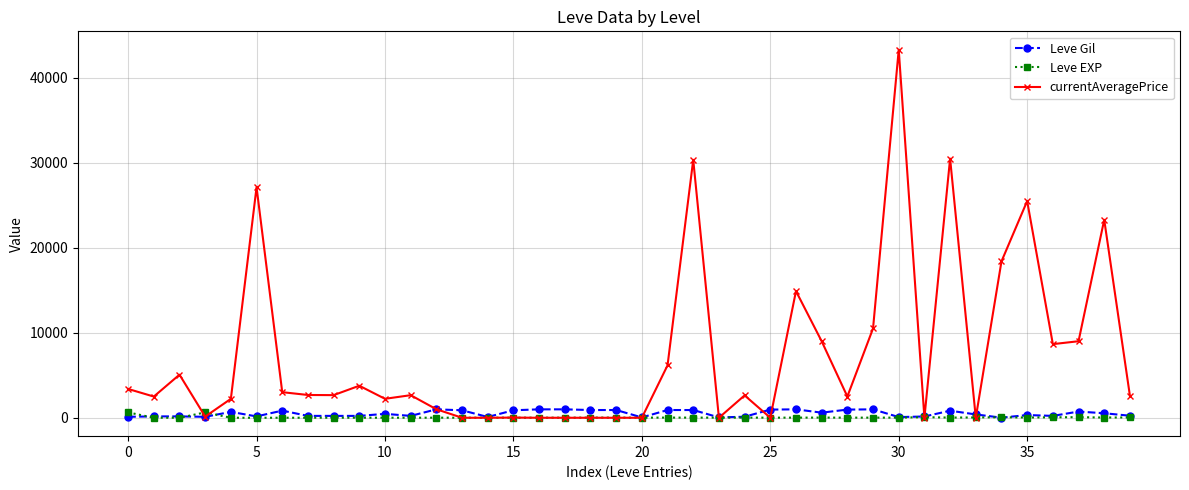

How many lines are shown in the chart?

3